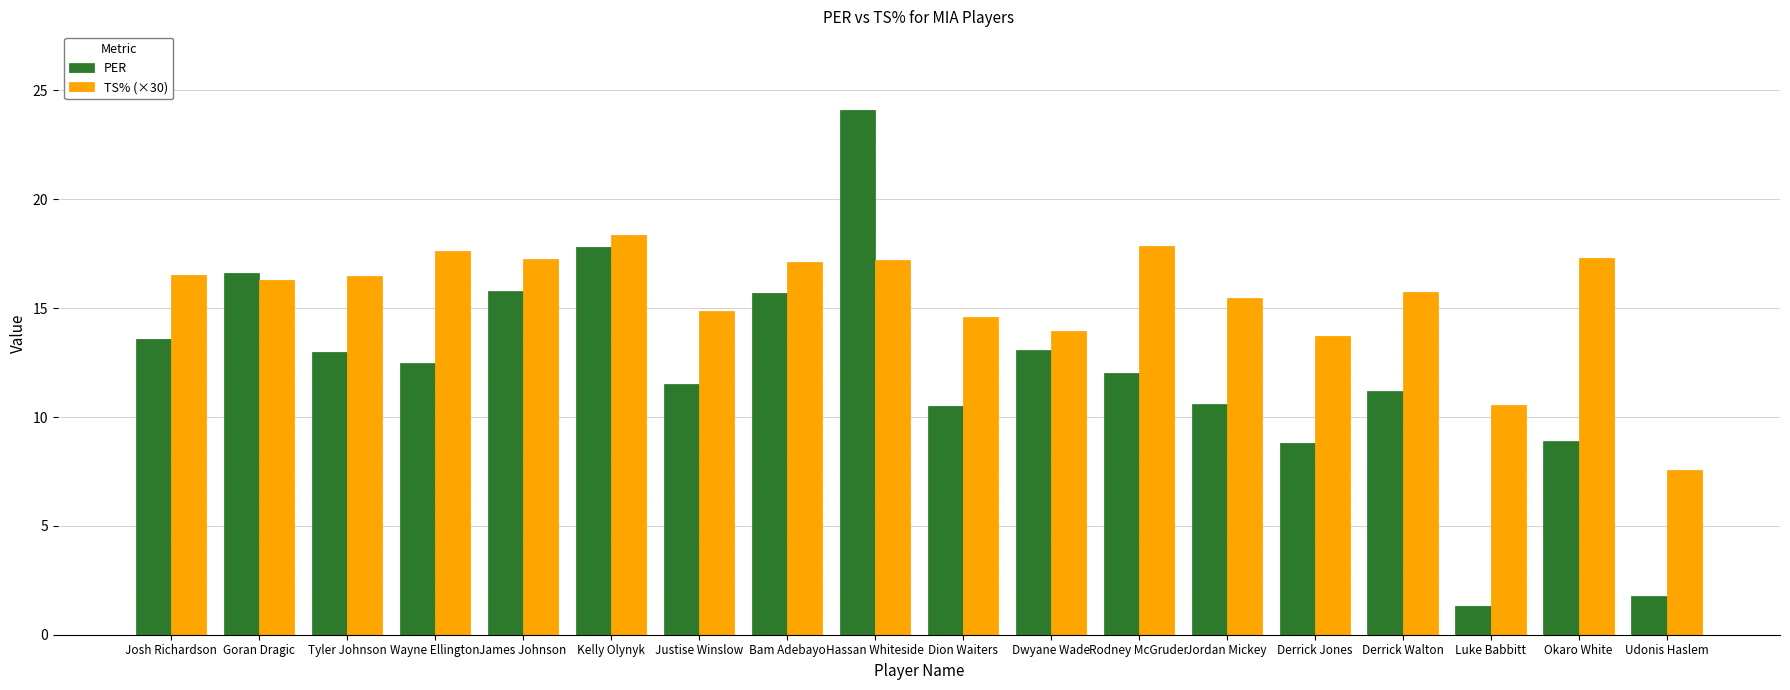

Is it true that PER equals 13.6 at Josh Richardson?

True